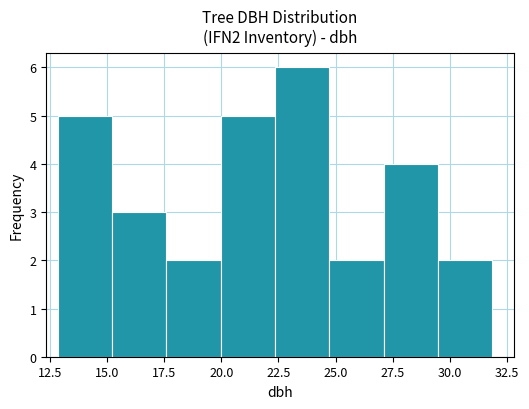

What is the height of the bar covering 13.0 to 15.0 on the x-axis? Neither the bar edges nor the heights are printed on the chart, so give them approximately, as read against the axes.

5